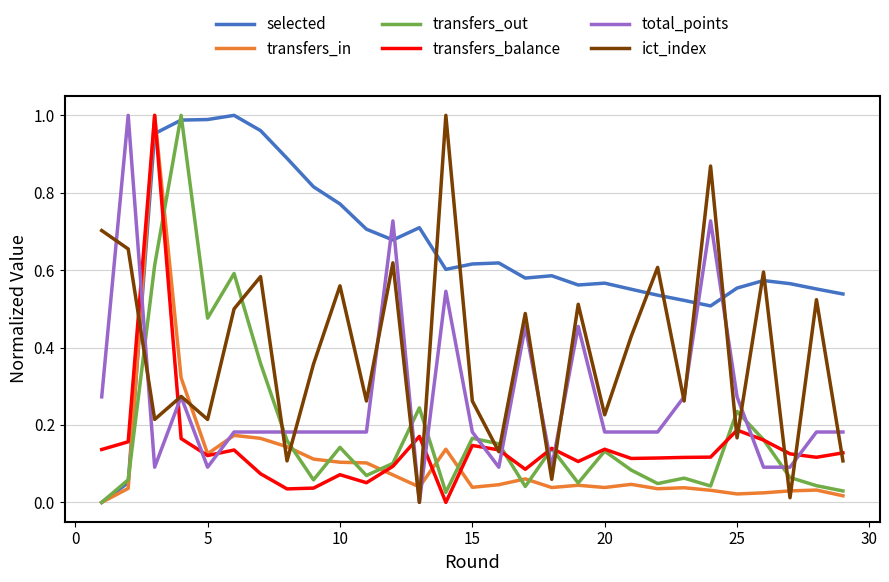

True or false: transfers_out and ict_index intersect in this chart.

True